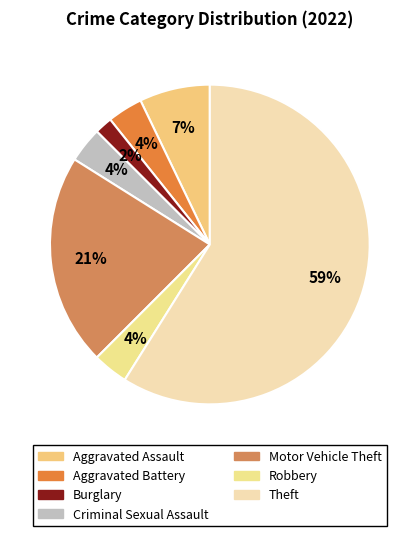

To the nearest percent, what is the average slice percentage?

14%